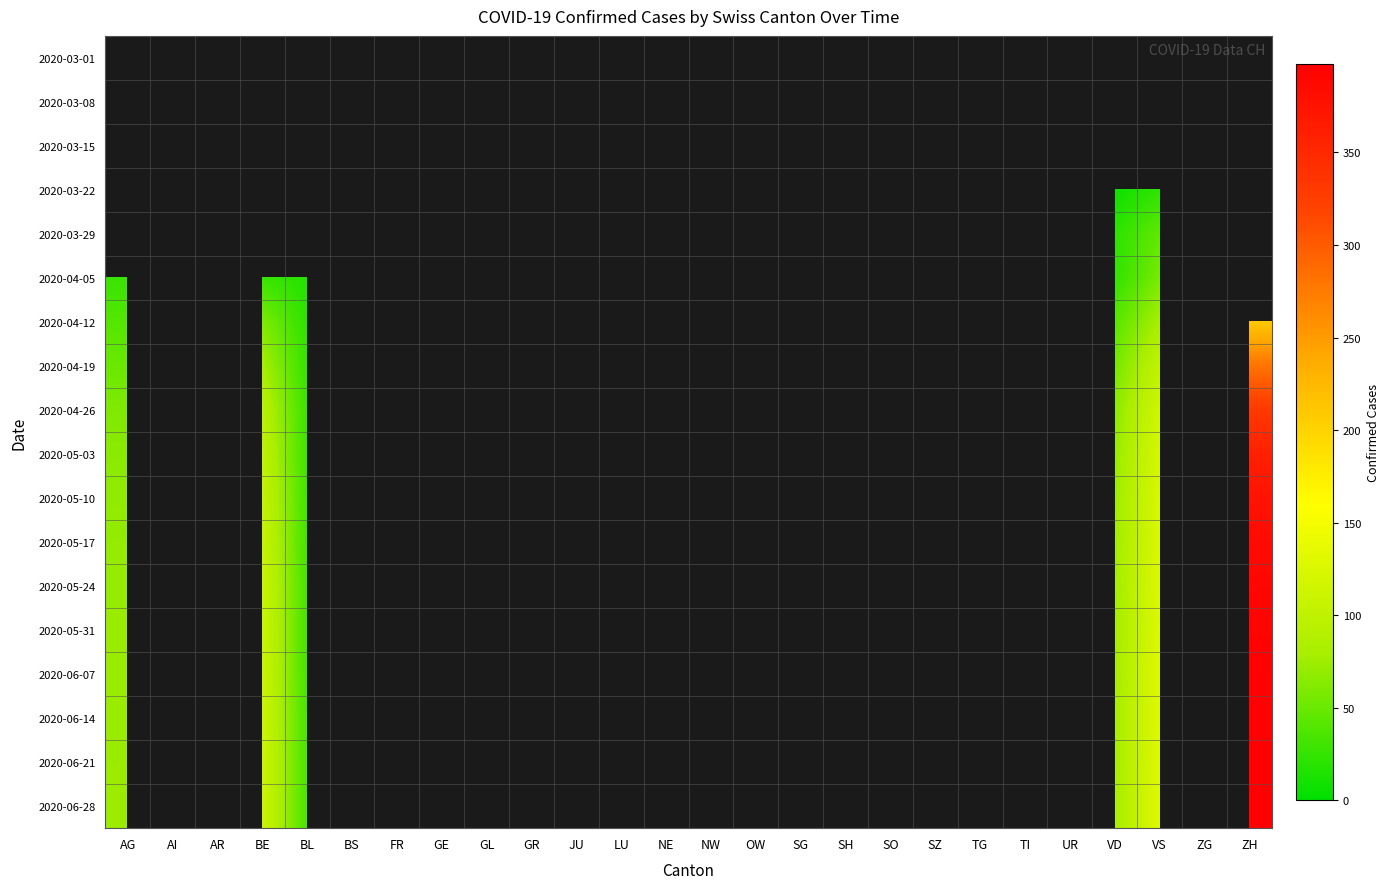

What is the smallest value displayed?

1.0